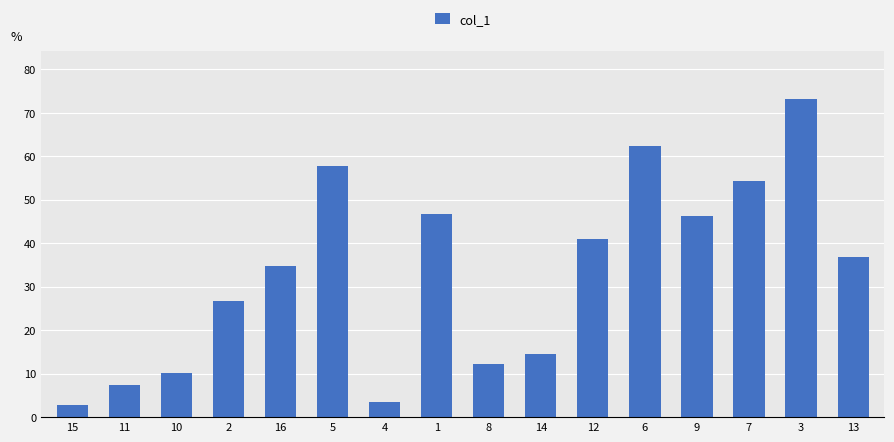

At which label is the value closest to 38?

13